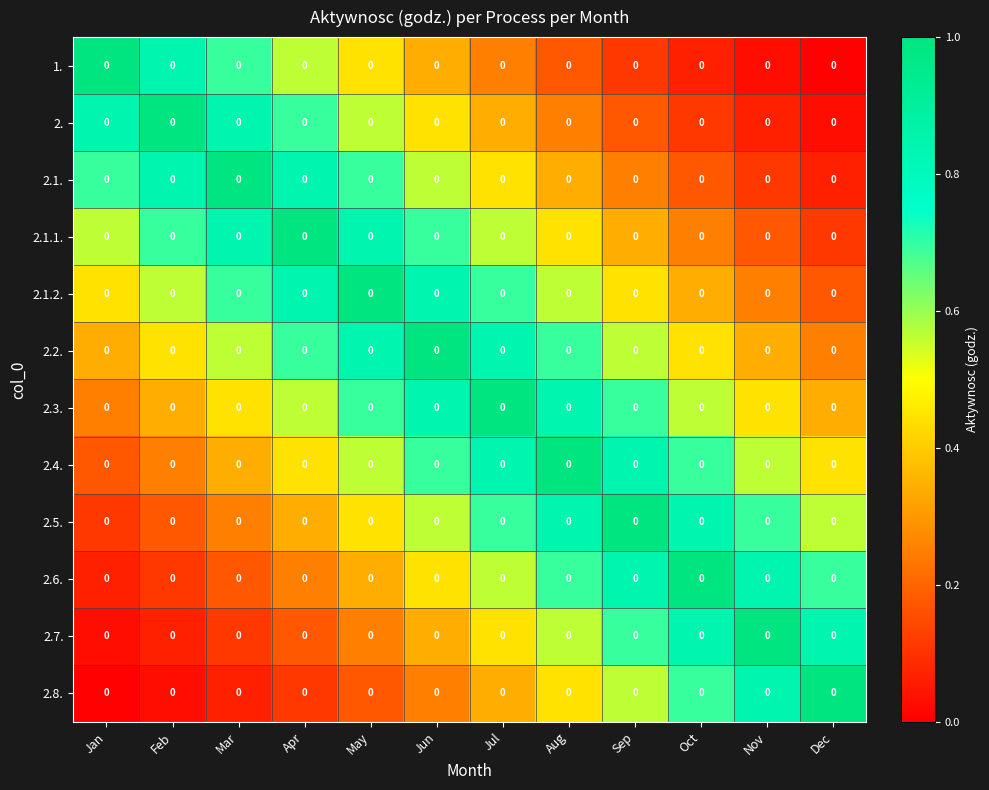

The value of 2.5. at Sep is 1.5. True or false?

False